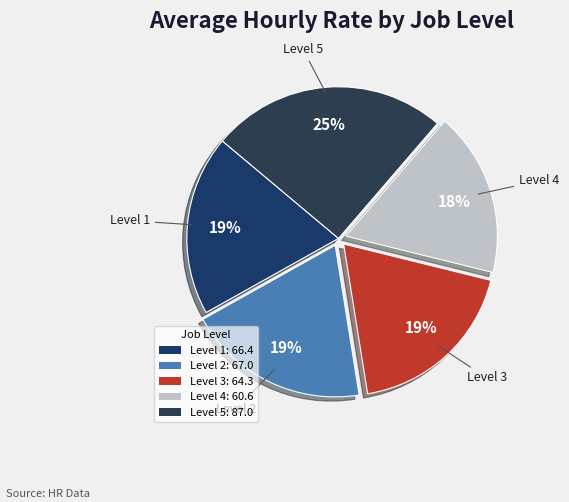

Count the number of slices in the pie.

5